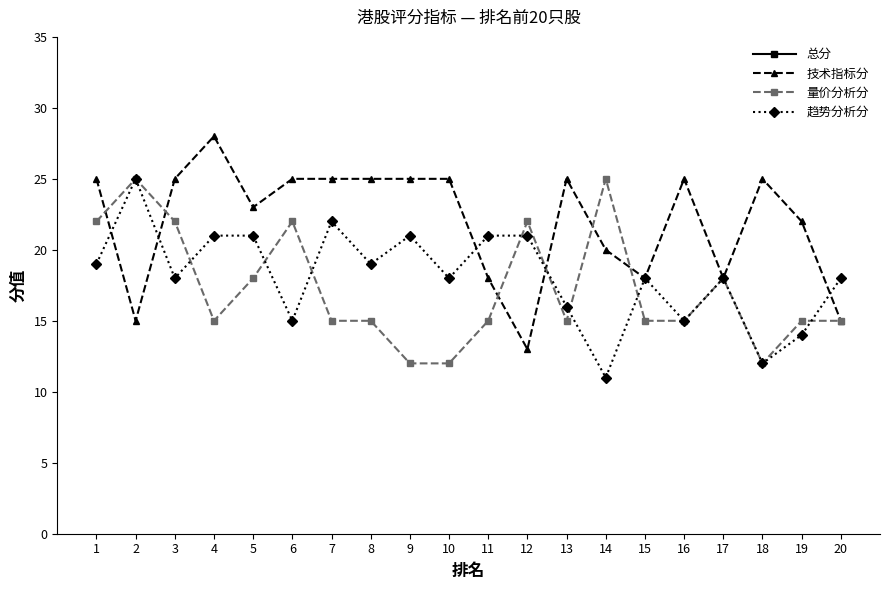

At which category is the sum across all series the highest?

1